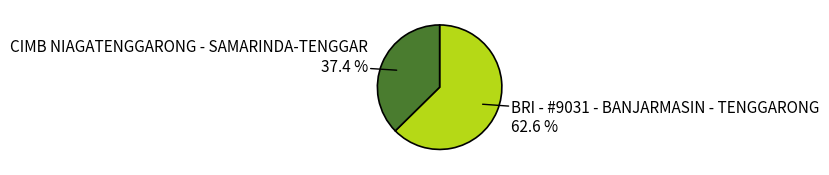

True or false: CIMB NIAGATENGGARONG - SAMARINDA-TENGGAR accounts for 52% of the total.

False